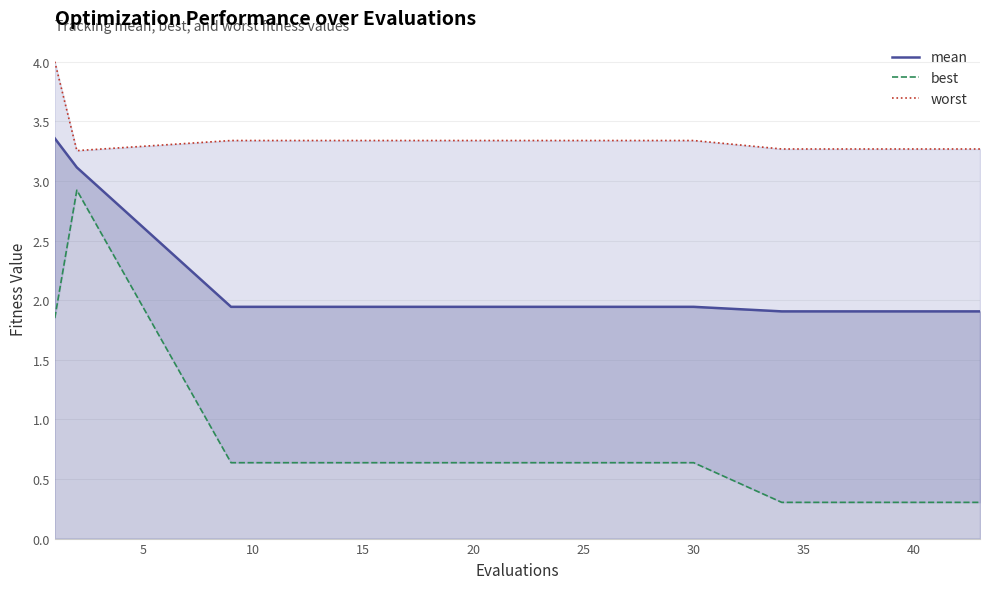

Does the chart have visible grid lines?

Yes